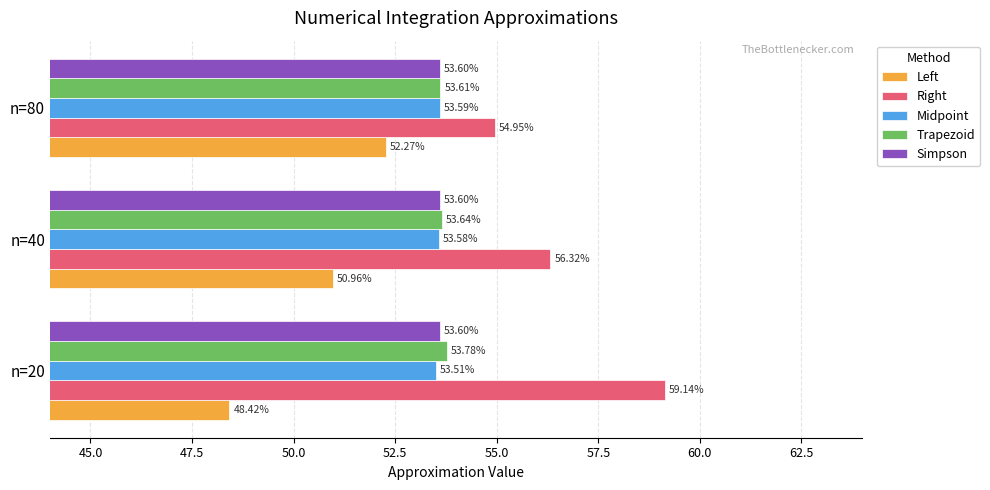

At which label does Right reach its peak?

n=20